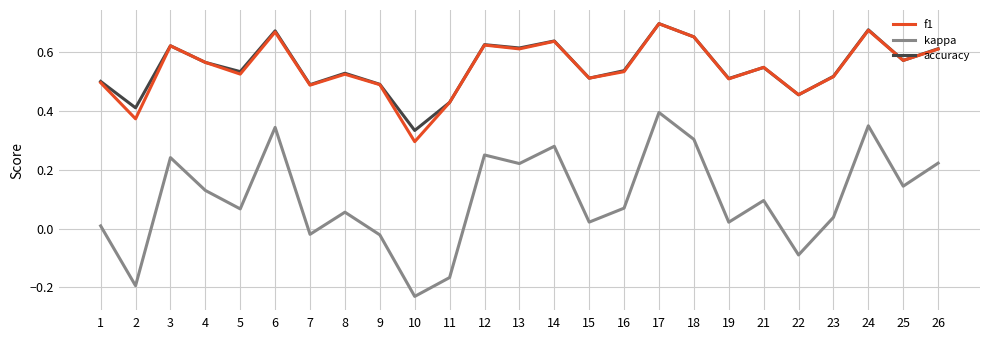

True or false: kappa has more than 0 points higher than both neighbors.

True